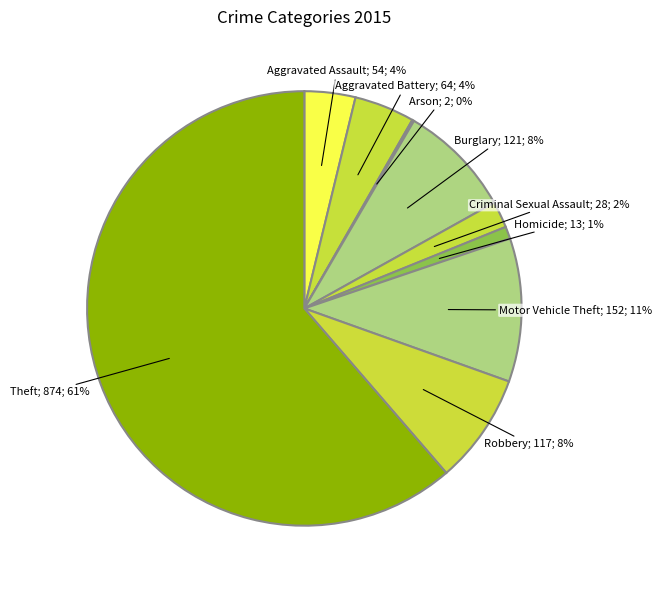

Which category has the biggest portion of the pie?

Theft